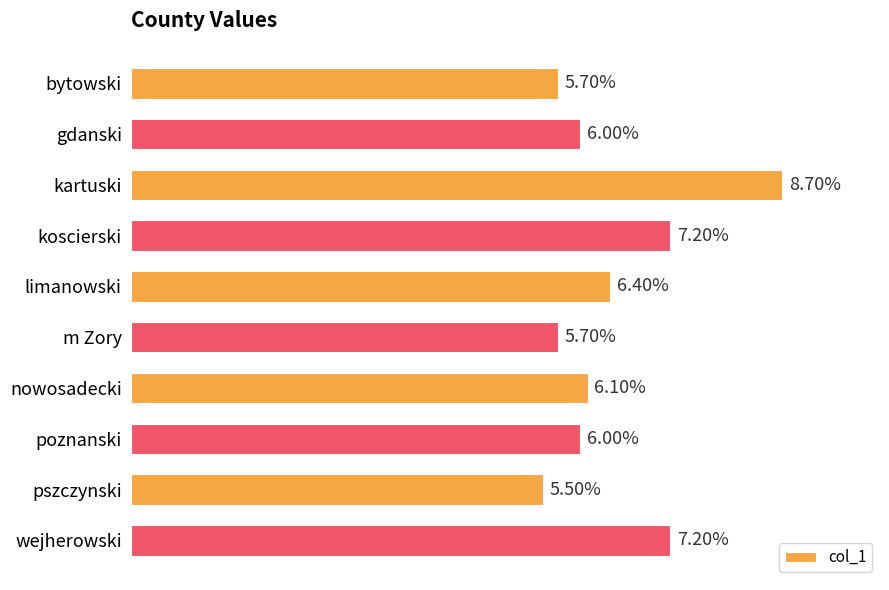

Between poznanski and kartuski, which is larger?

kartuski